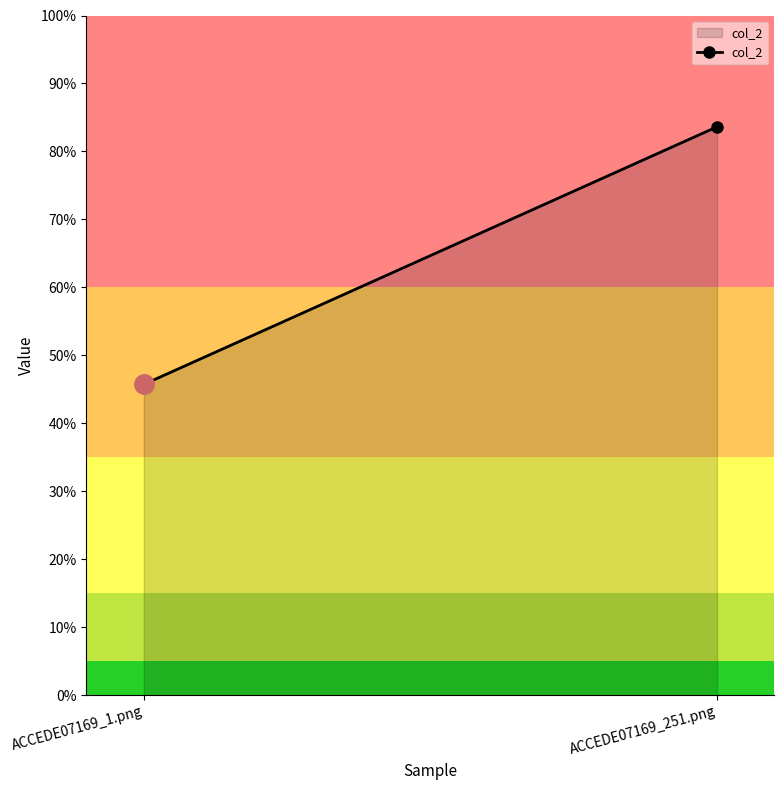

What is the label of the 1st point from the left?

ACCEDE07169_1.png